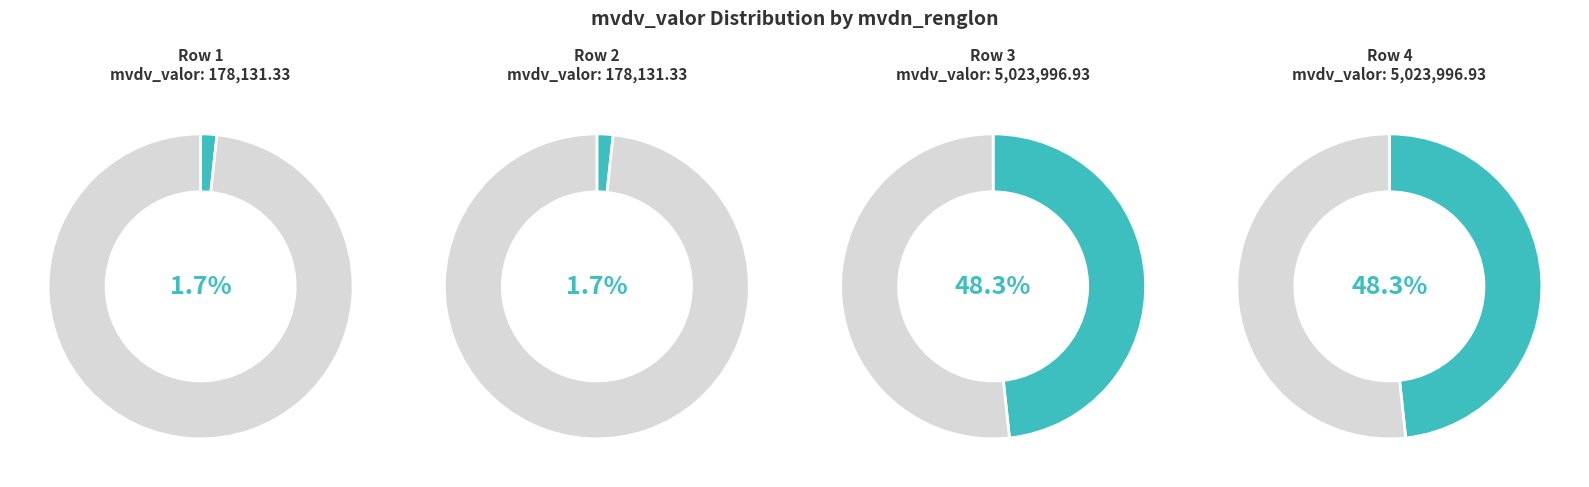

Combined, do 4 and 3 account for over 50%?

Yes